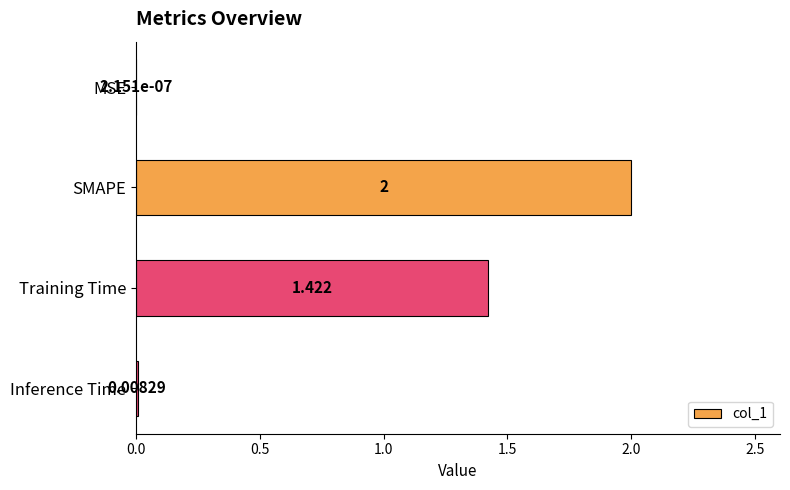

Where is the data nearest to the value 1?

Training Time